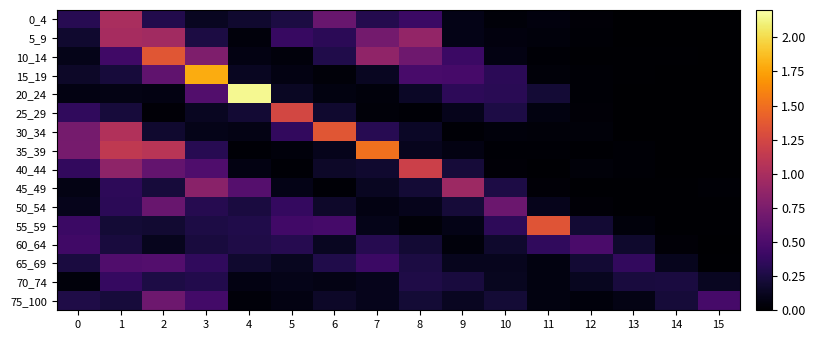

Which series has the largest range (max minus min)?

20_24